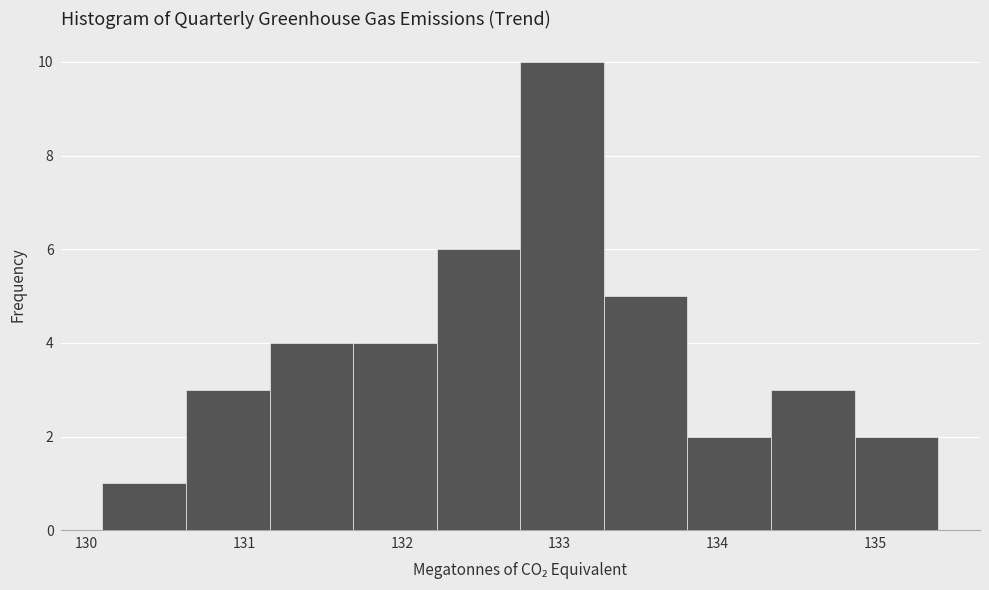

Reading left to right, transcribe this chart: for each bar, give the range it covers on the x-axis and its height. Neither the bar edges nor the heights are printed on the chart, so give them approximately, as read against the axes.

130.10 to 130.63: 1
130.63 to 131.16: 3
131.16 to 131.69: 4
131.69 to 132.22: 4
132.22 to 132.75: 6
132.75 to 133.28: 10
133.28 to 133.81: 5
133.81 to 134.34: 2
134.34 to 134.87: 3
134.87 to 135.40: 2